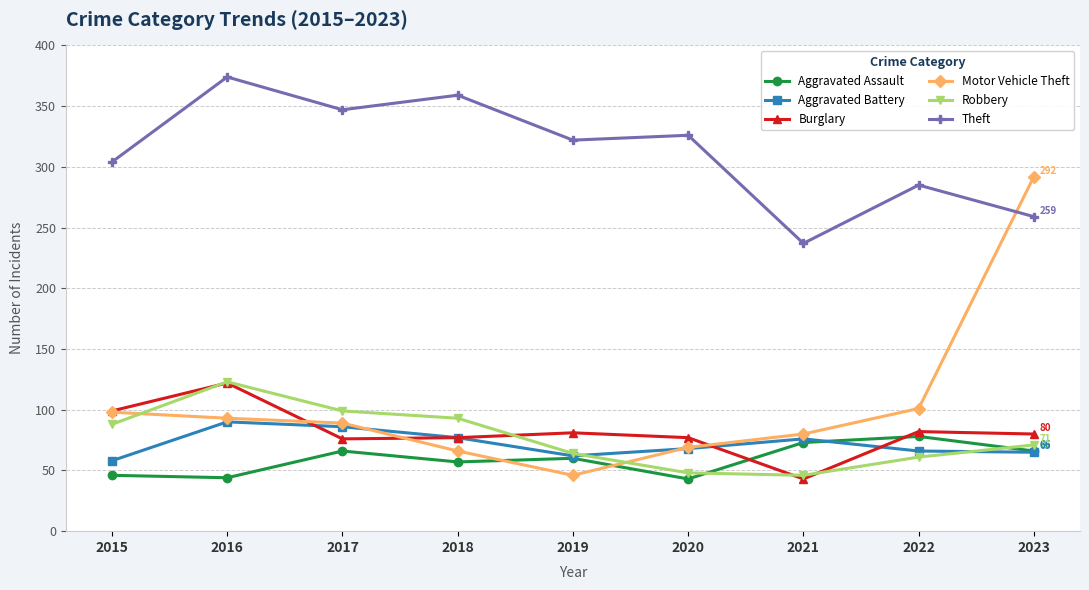

Is this an area chart (filled region under the line)?

No